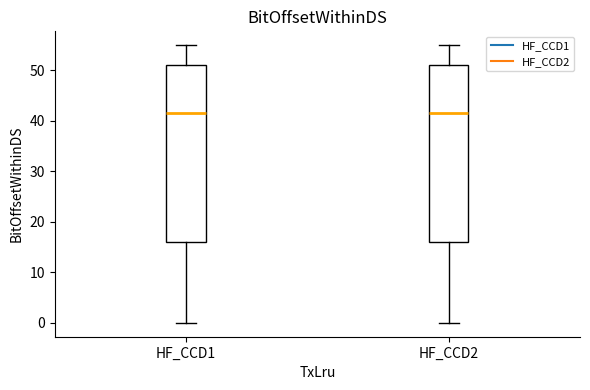

Where does the lower whisker of the box for HF_CCD1 end on the y-axis? The values are not printed on the chart, so give them approximately, as read against the axis.

0